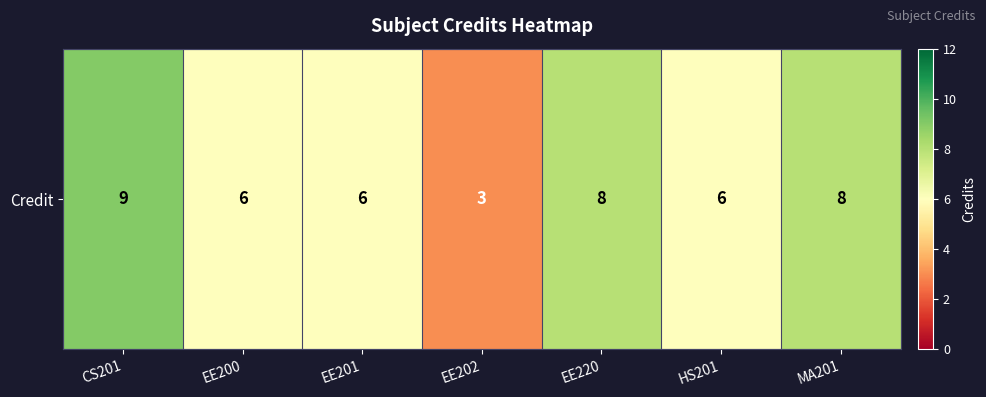

What is the average value?

7